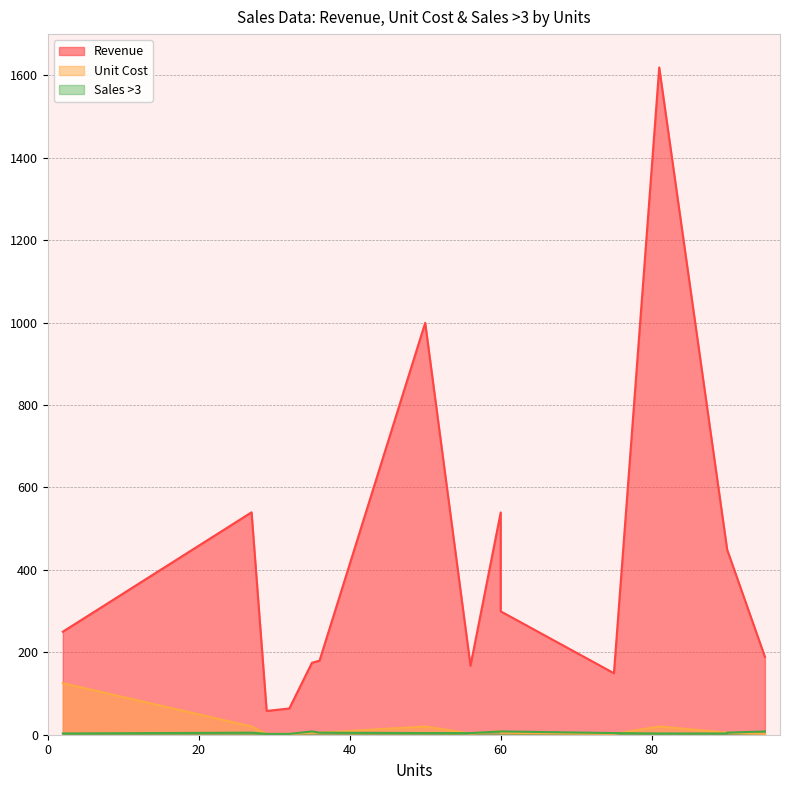

What is the difference between the Sales >3 values at 29 and 81?

1.0